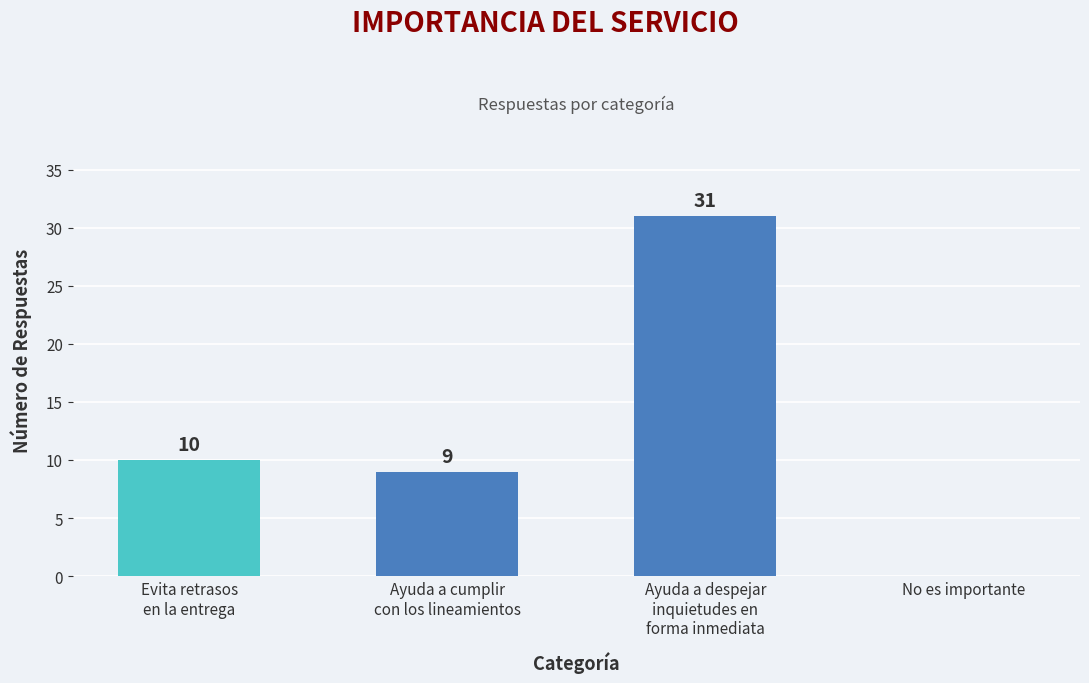

Reading left to right, what are all the values shown in this chart?

Evita retrasos
en la entrega=10	Ayuda a cumplir
con los lineamientos=9	Ayuda a despejar
inquietudes en
forma inmediata=31	No es importante=0